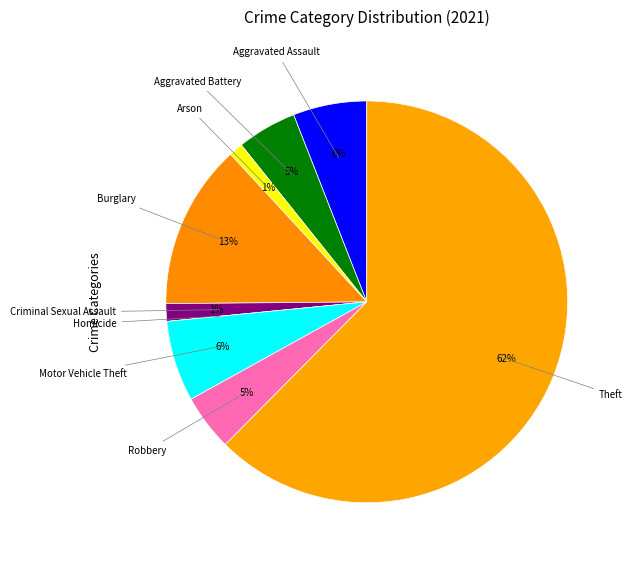

What is the largest slice in the pie chart?

Theft